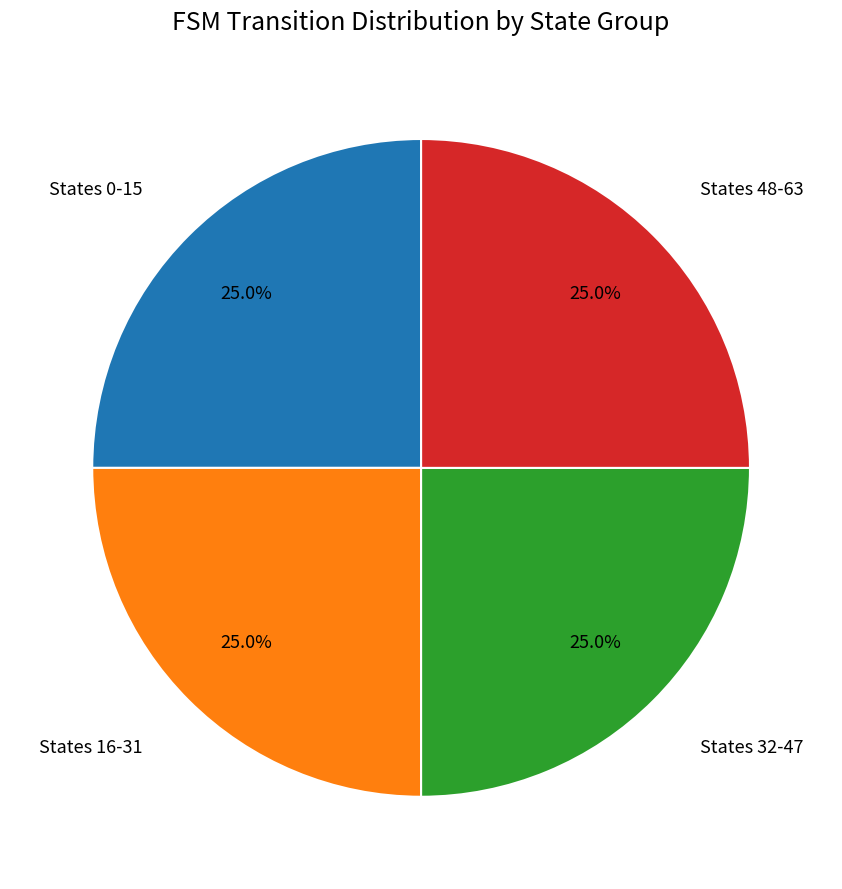

Is there any slice that represents more than half of the pie?

No